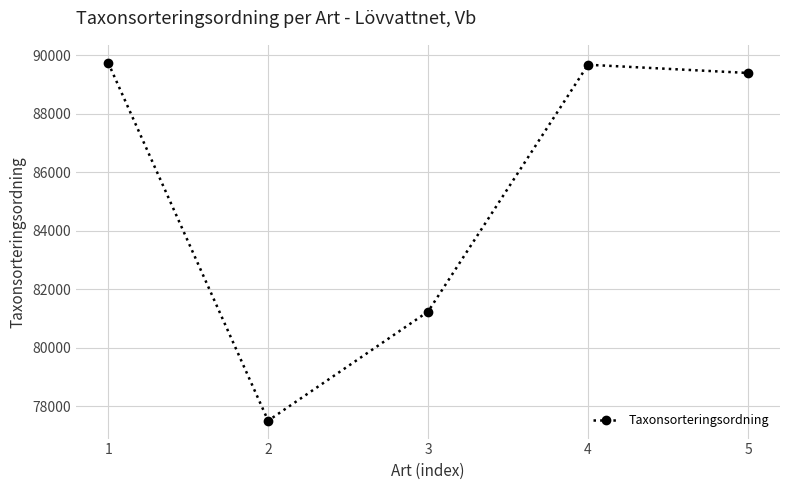

How many interior local valleys (lower than both neighbors) does the data have?

1